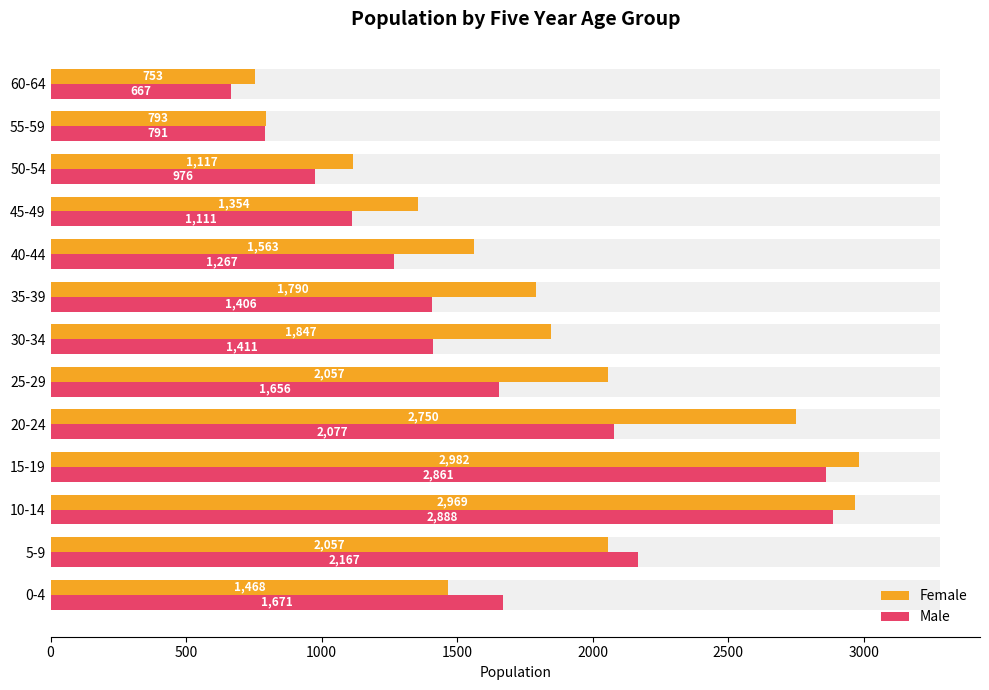

Between 10-14 and 55-59, which series saw the biggest shift?

Female